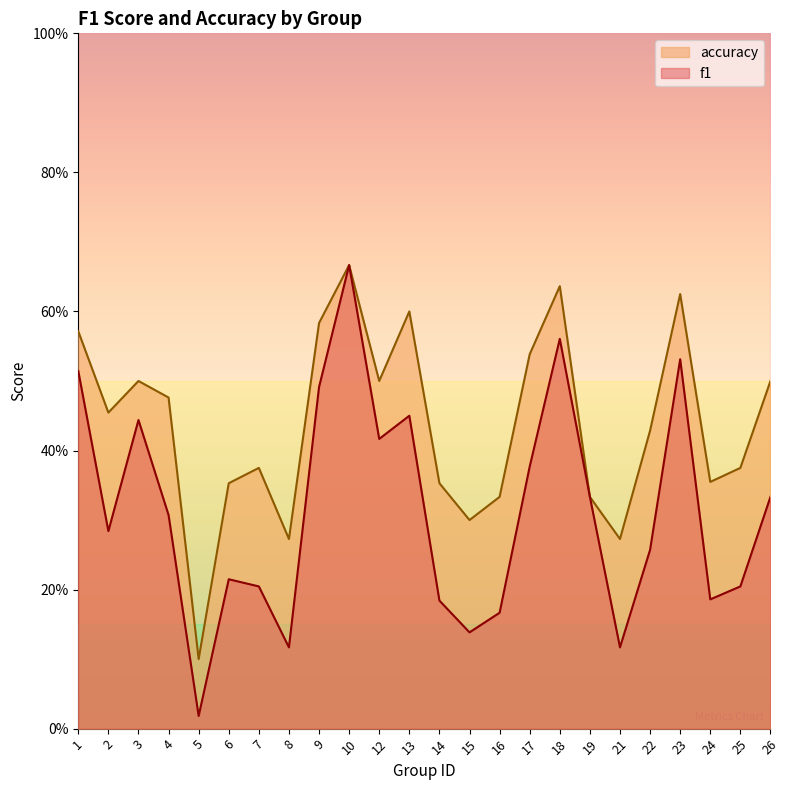

Which series has the widest spread of values?

f1